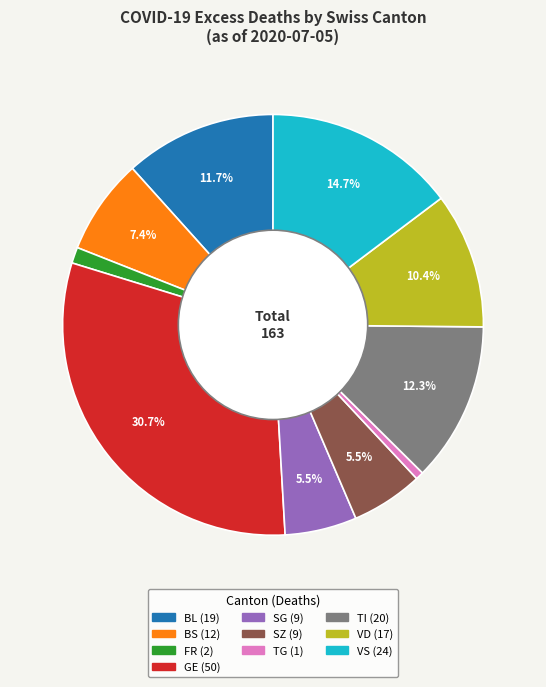

Is there any slice that represents more than half of the pie?

No